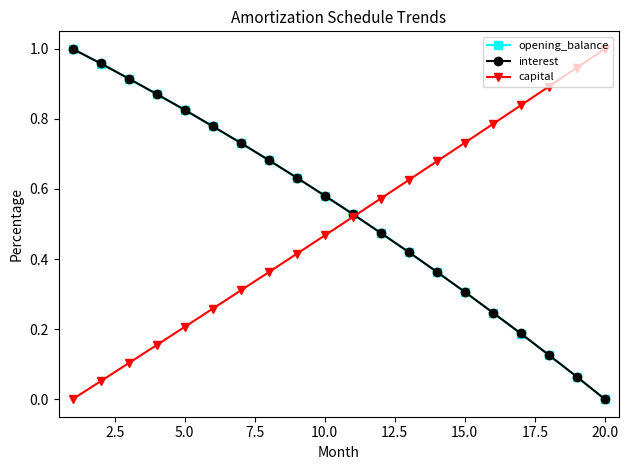

How many data points does each series have?

20